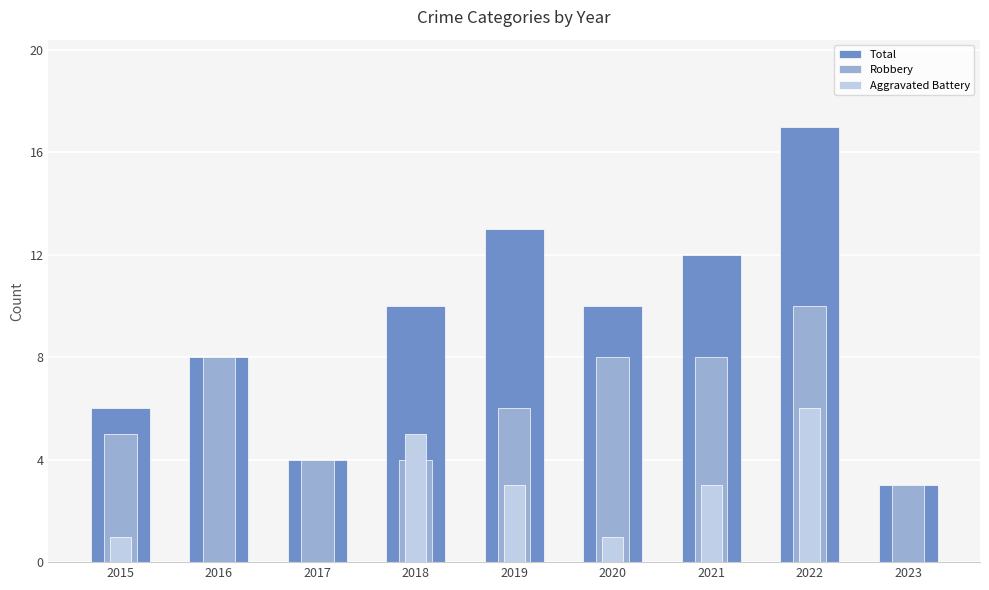

Which has a higher value, 2021 or 2022?

2022